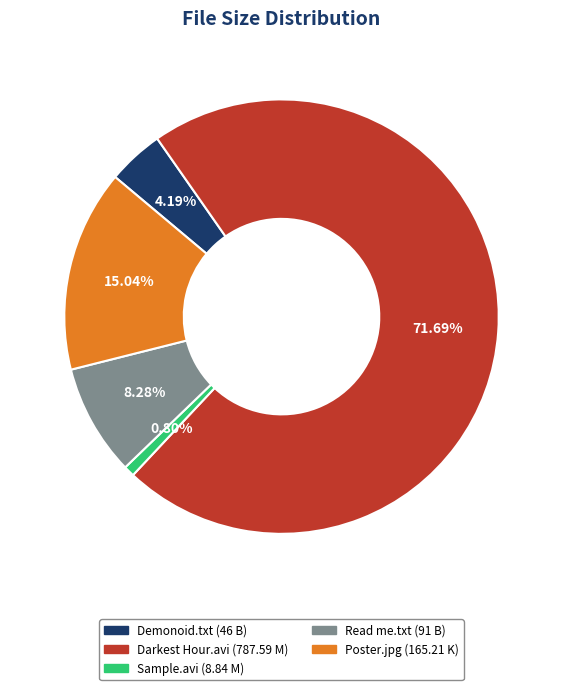

Is there a majority slice in this chart?

Yes